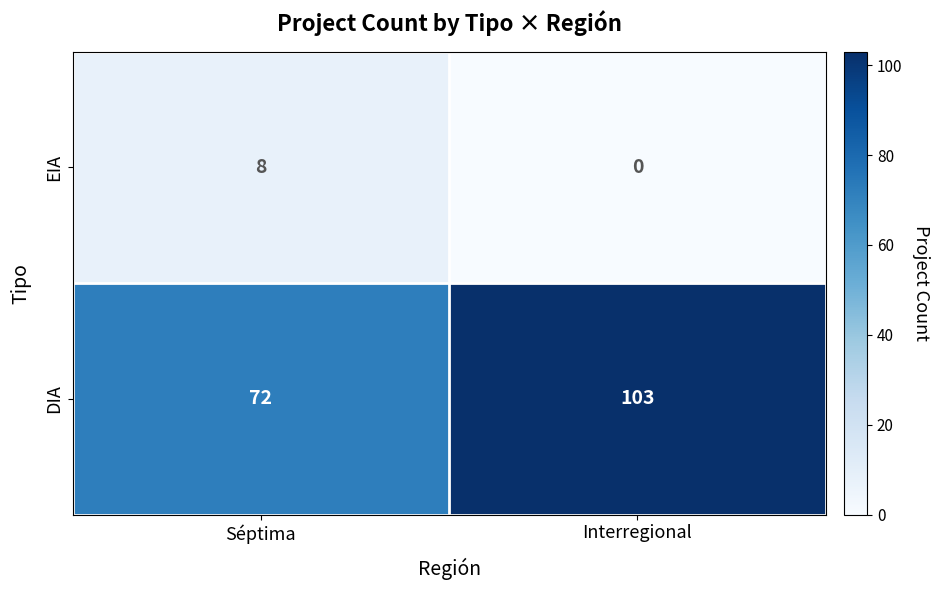

What value does the DIA series have at Interregional, to the nearest 10?

100